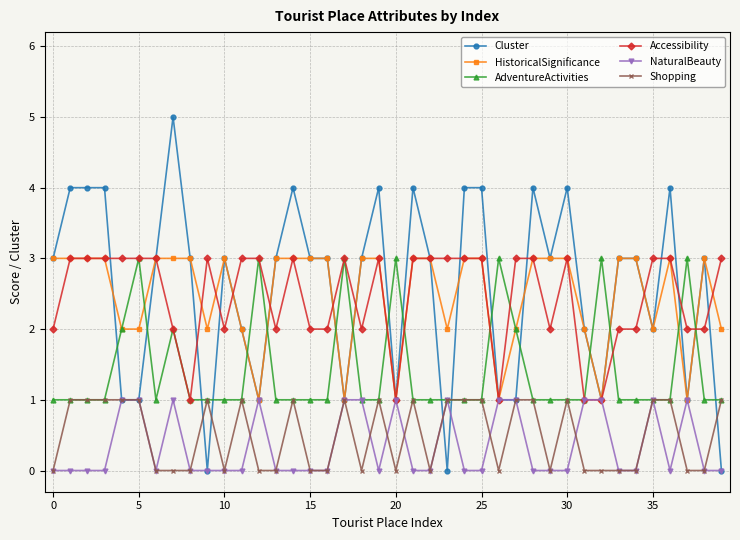

What is the value of the AdventureActivities point at the 28th from the left?

2